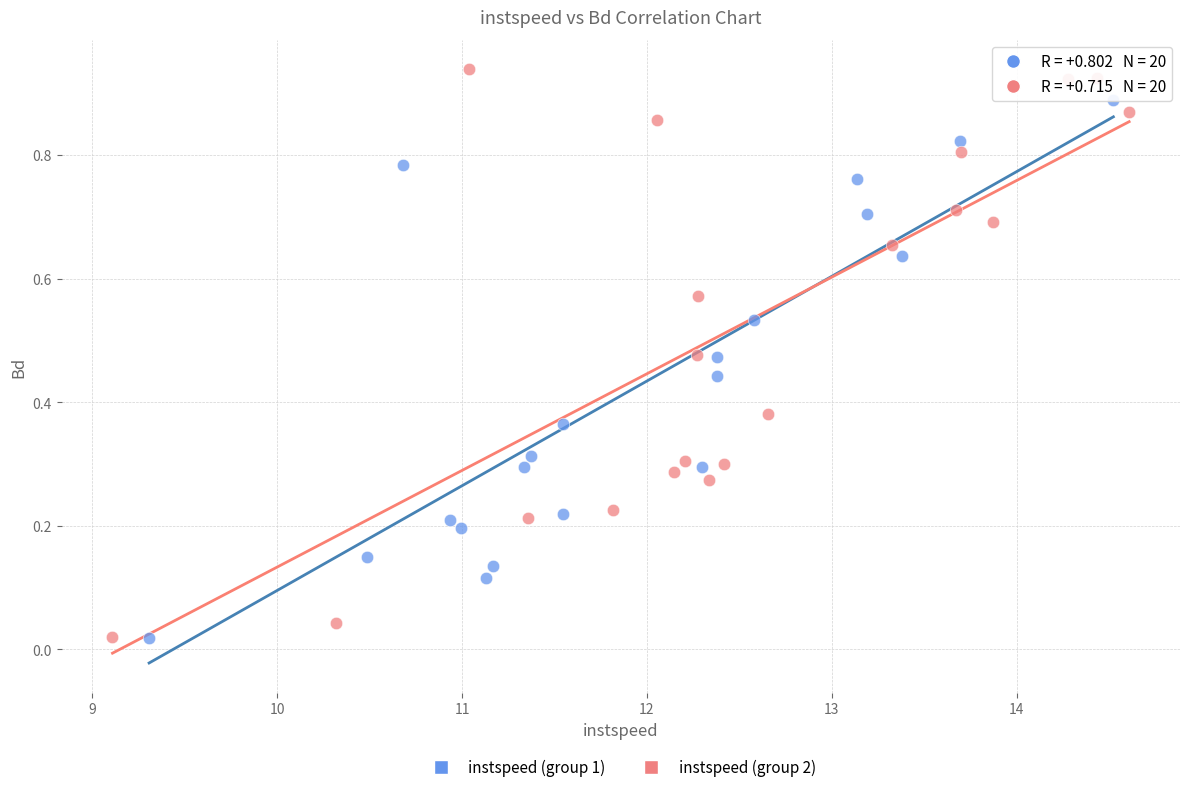

Which series contains the highest Y value?

instspeed (group 2)